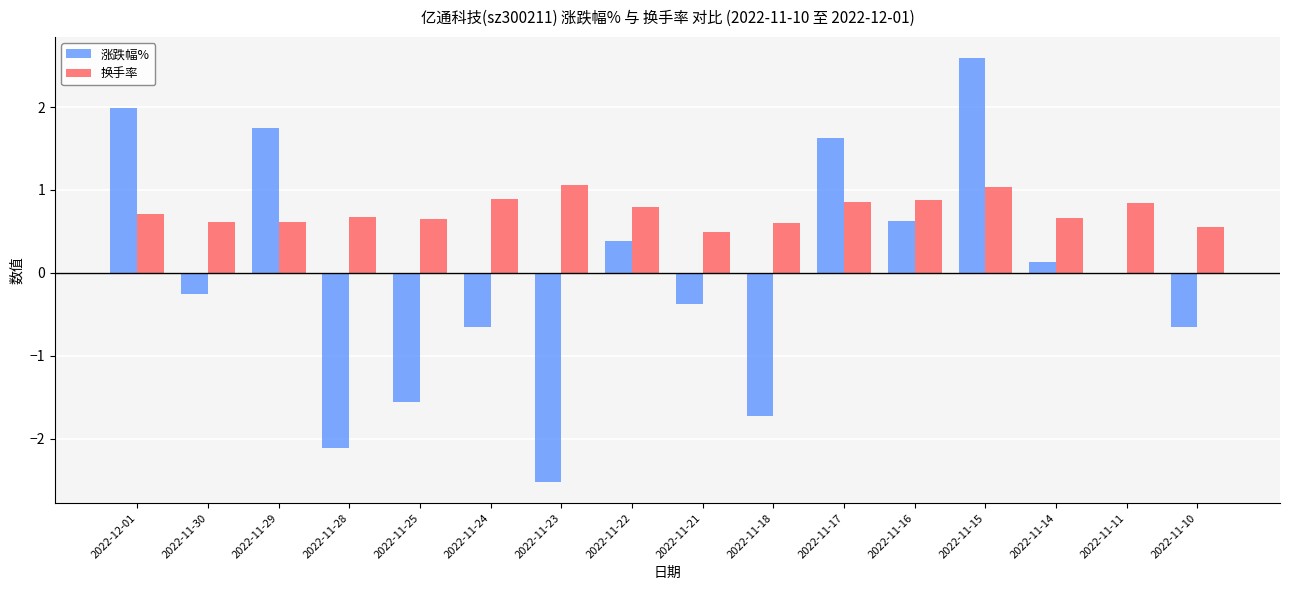

At which category is the sum across all series the highest?

2022-11-15